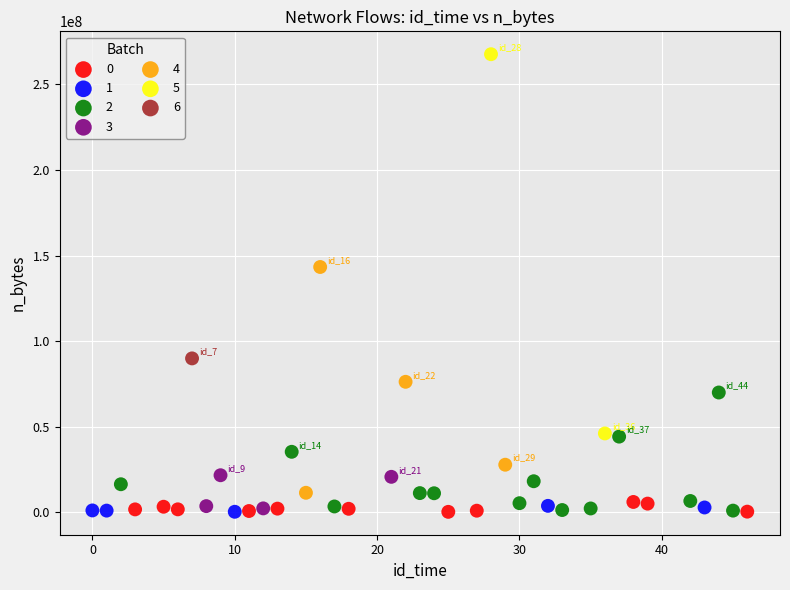

What are all the series names shown in the legend?

0, 1, 2, 3, 4, 5, 6